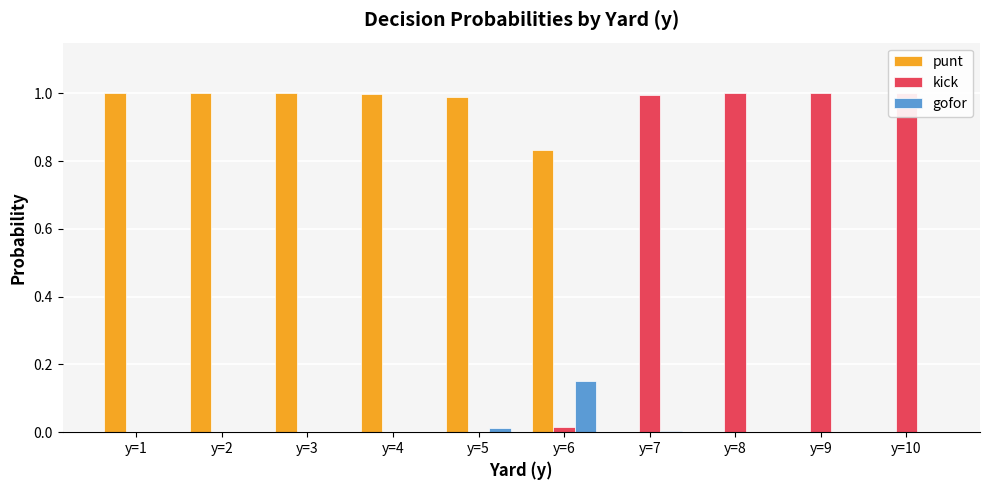

Is it true that kick equals 1.0 at y=9?

True